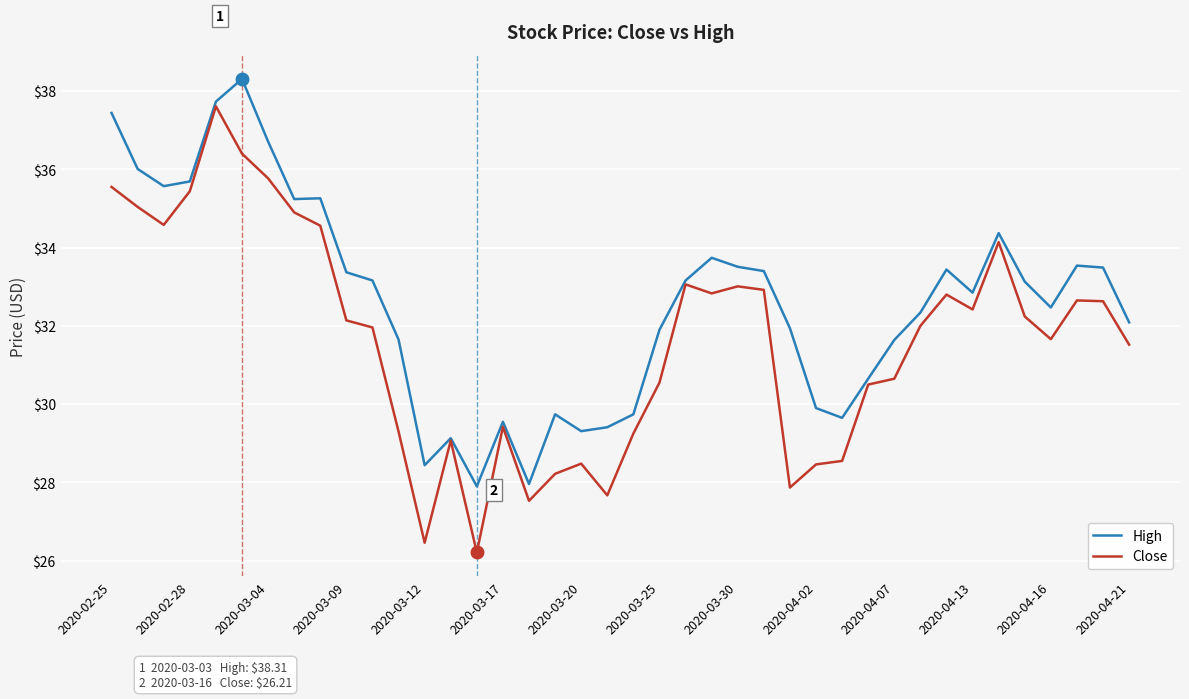

Which series has the largest total across all categories?

High